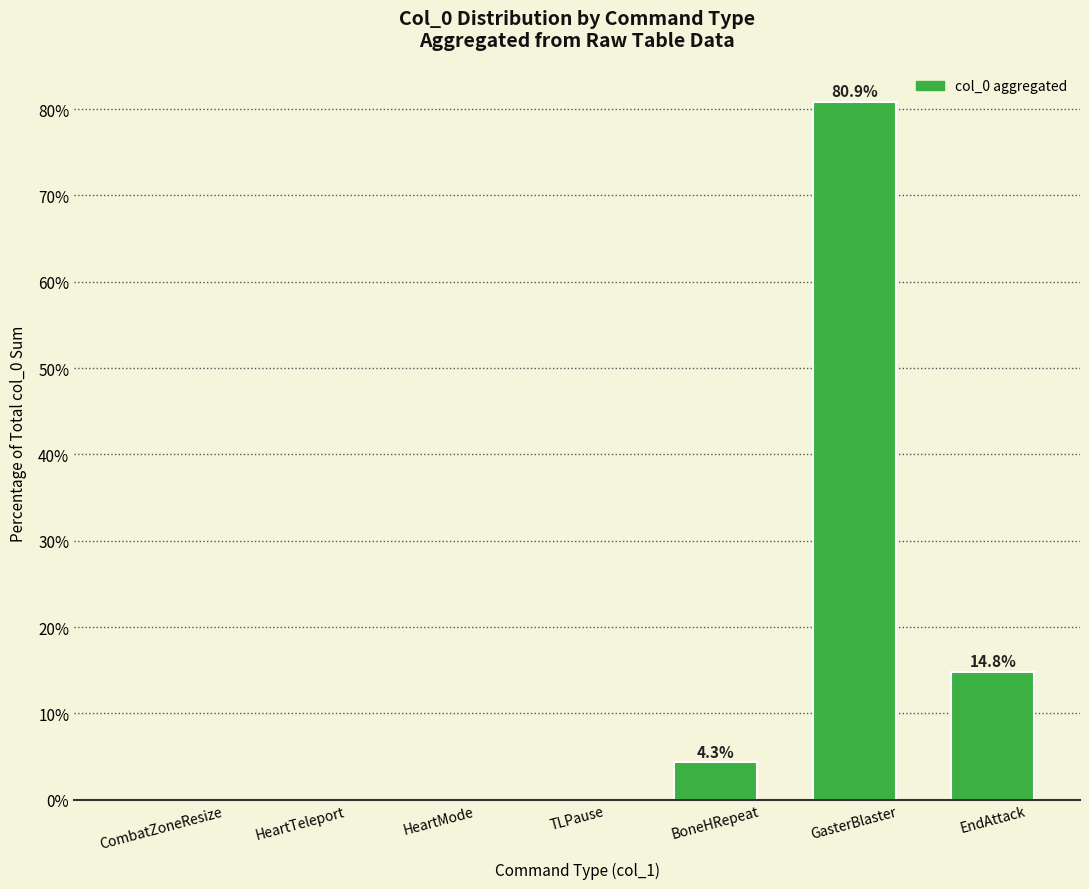

The chart shows a value of 49.1 at GasterBlaster. True or false?

False